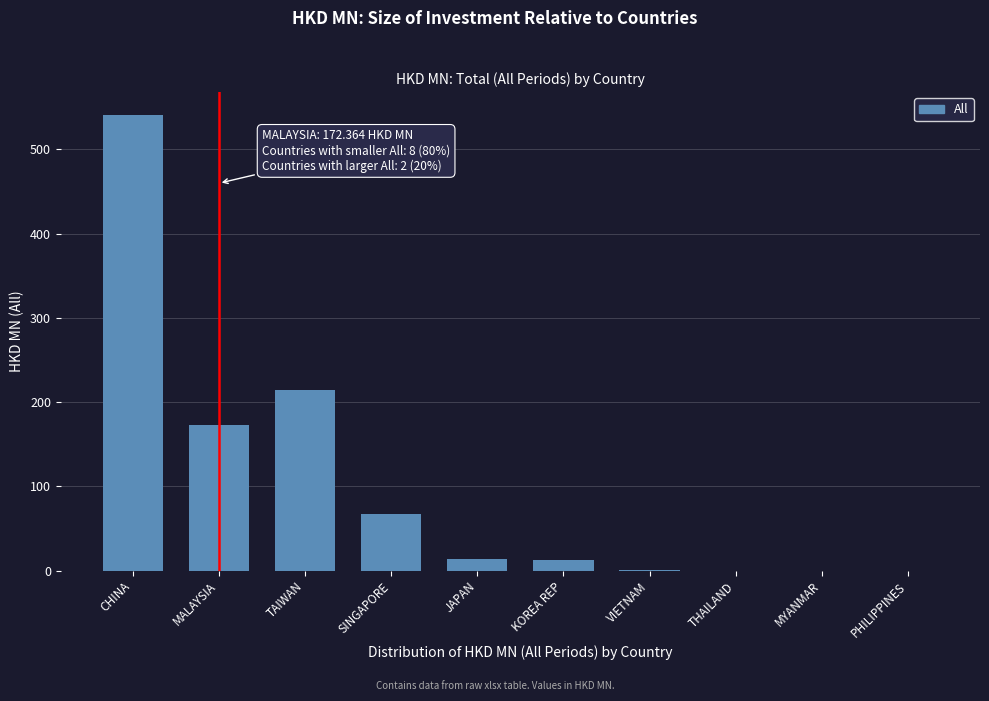

What is the sum of the values at MALAYSIA and JAPAN?

185.7